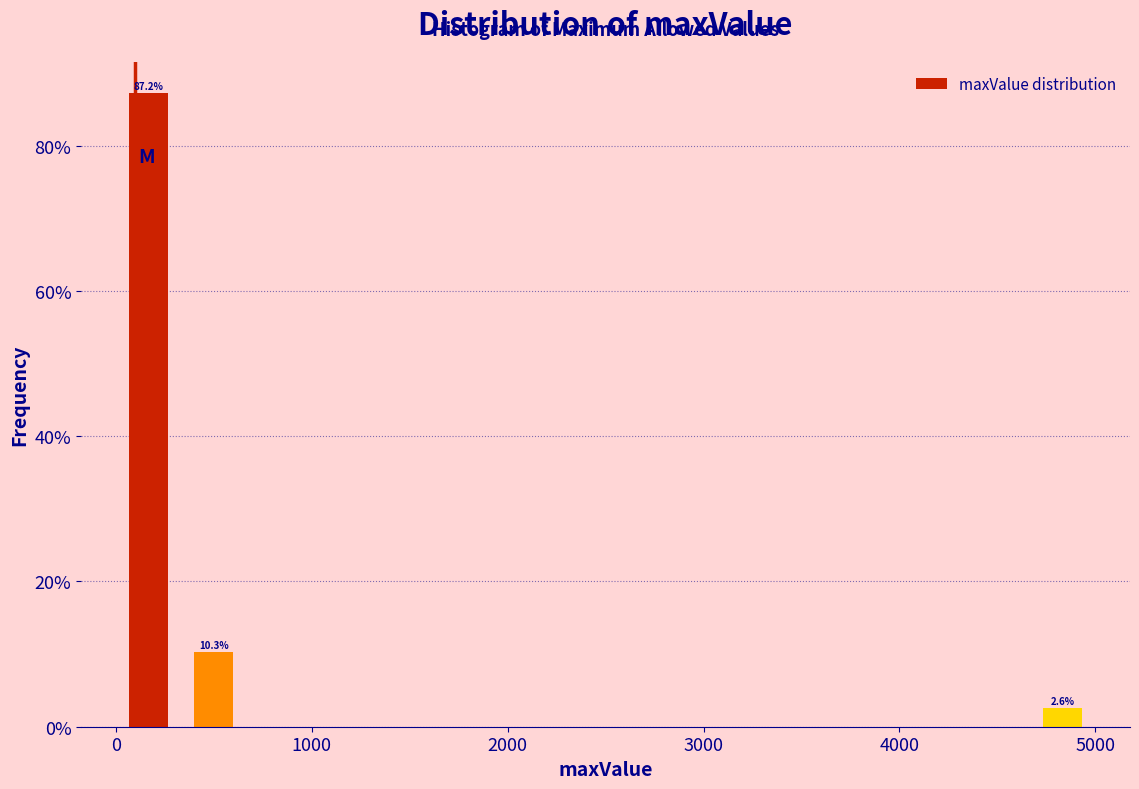

Around what value on the x-axis is the tallest bar? Give the approximate position of its centre, as read against the axis.

200